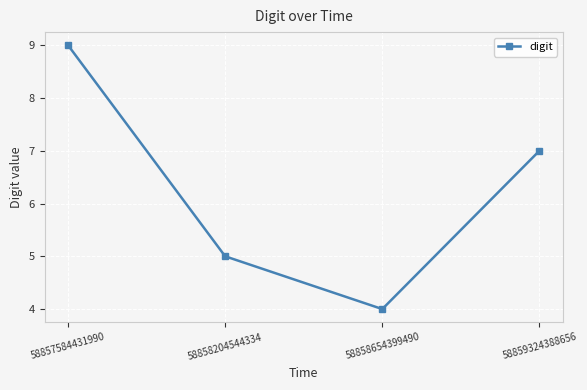

Reading left to right, extract all data points from this chart.

58857584431990=9	58858204544334=5	58858654399490=4	58859324388656=7